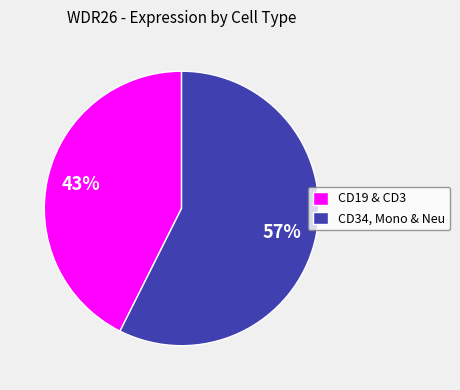

To the nearest percent, what portion does CD19 & CD3 represent?

43%